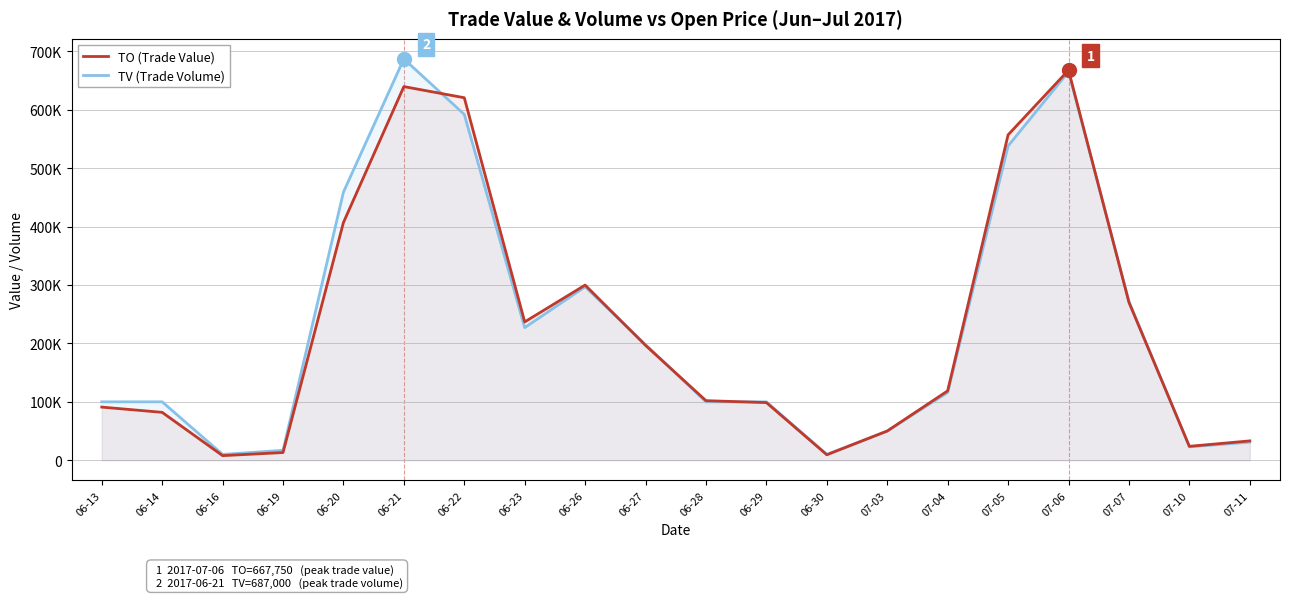

Which series changed the most between 06-22 and 06-26?

TO (Trade Value)